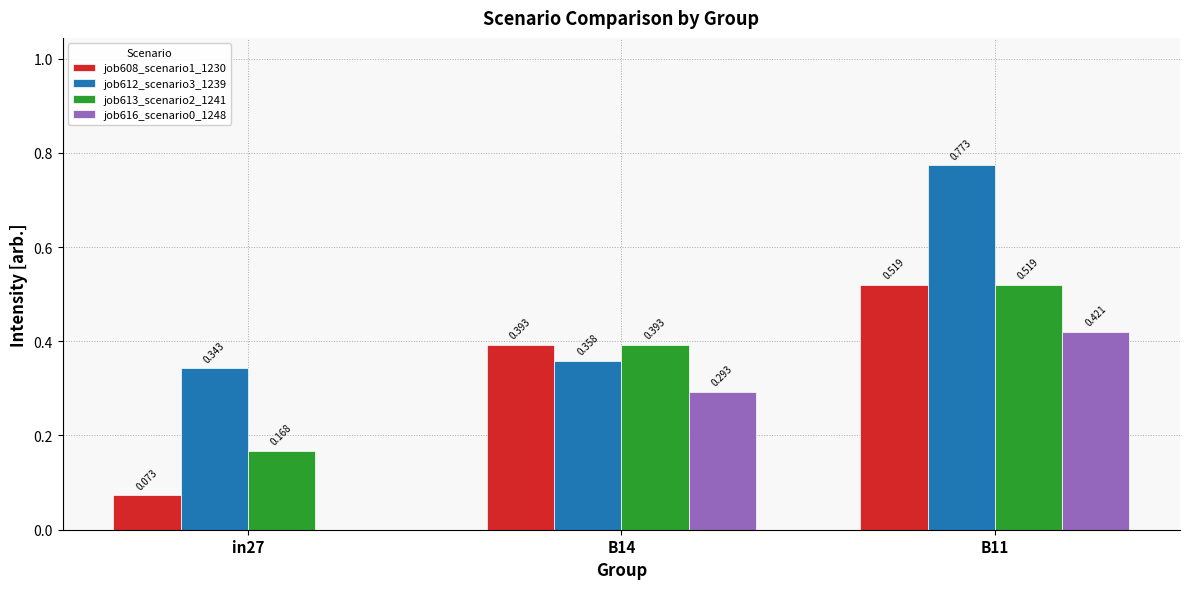

The job612_scenario3_1239 series shows 0.8 at B11. True or false?

True